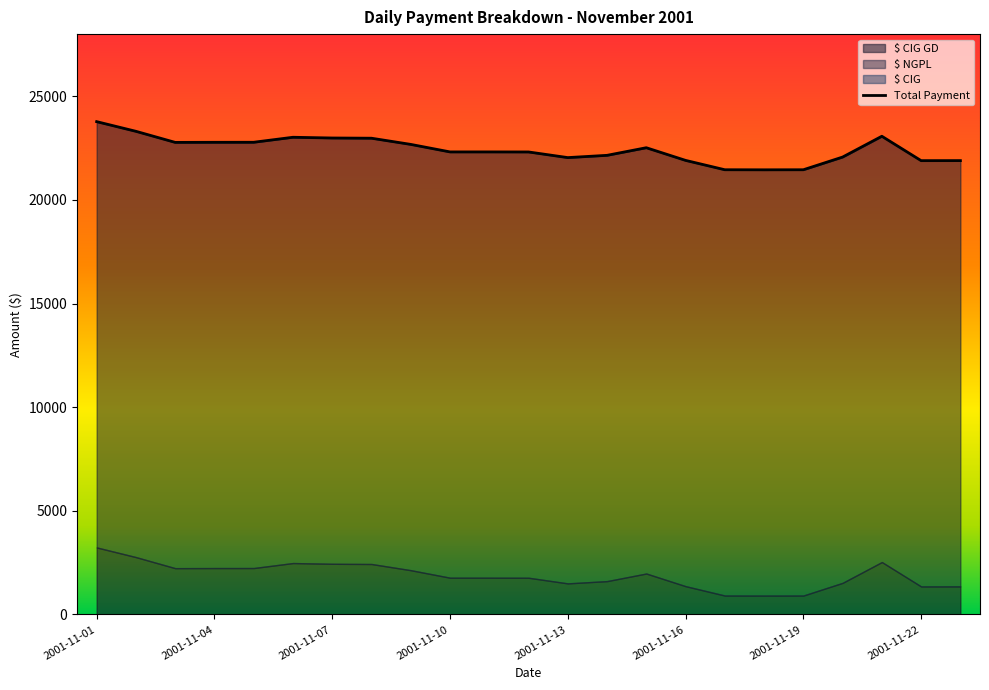

What is the total value across all series at 2001-11-05?

45565.5